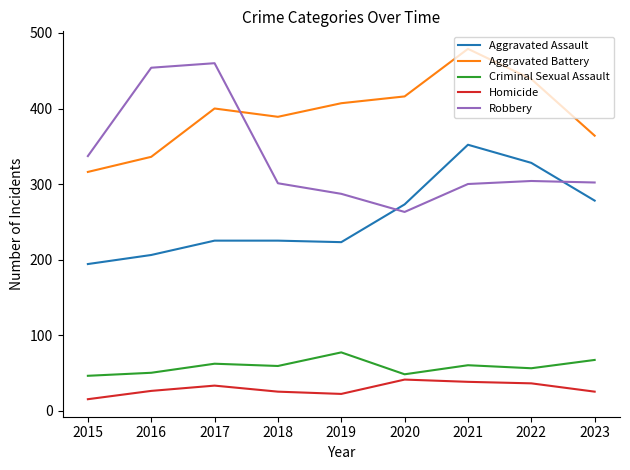

What is the approximate value of Aggravated Battery at 2017?

400